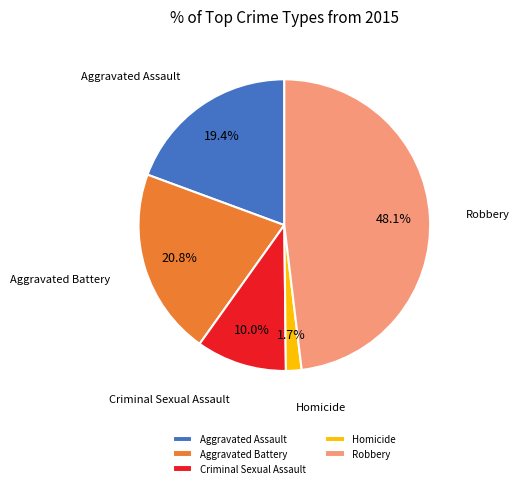

True or false: Criminal Sexual Assault accounts for 10% of the total.

True